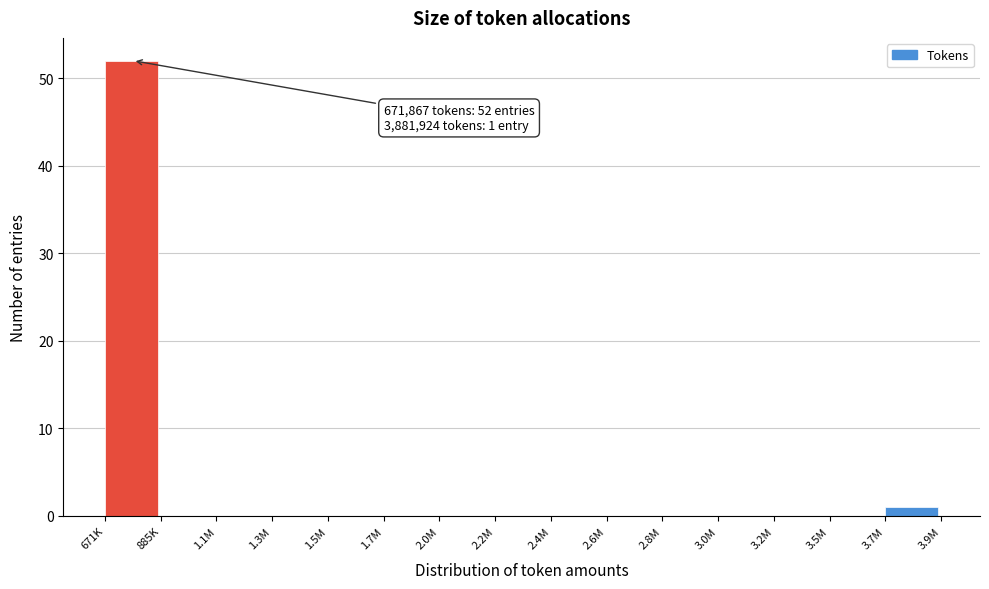

Reading right to left, what are all the values shown in this chart?

3.7M=1	3.5M=0	3.2M=0	3.0M=0	2.8M=0	2.6M=0	2.4M=0	2.2M=0	2.0M=0	1.7M=0	1.5M=0	1.3M=0	1.1M=0	885K=0	671K=52